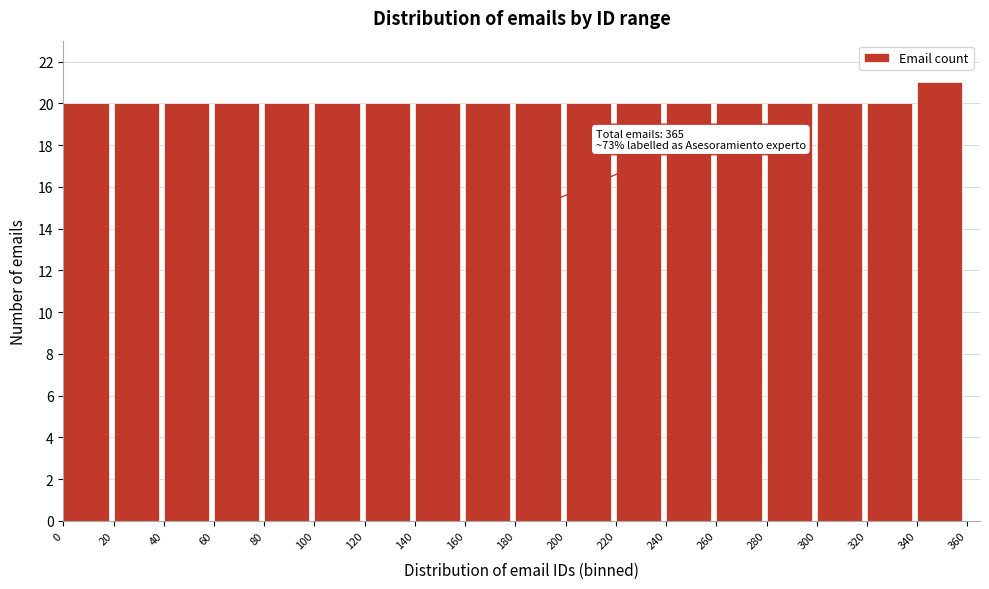

Which range on the x-axis has the tallest bar?

340 to 360